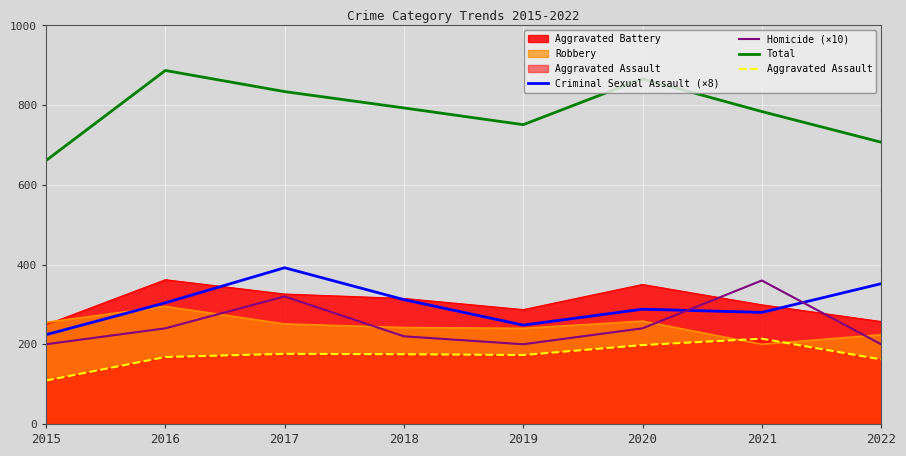

What is the approximate value of Aggravated Assault at 2020, to the nearest 10?

200